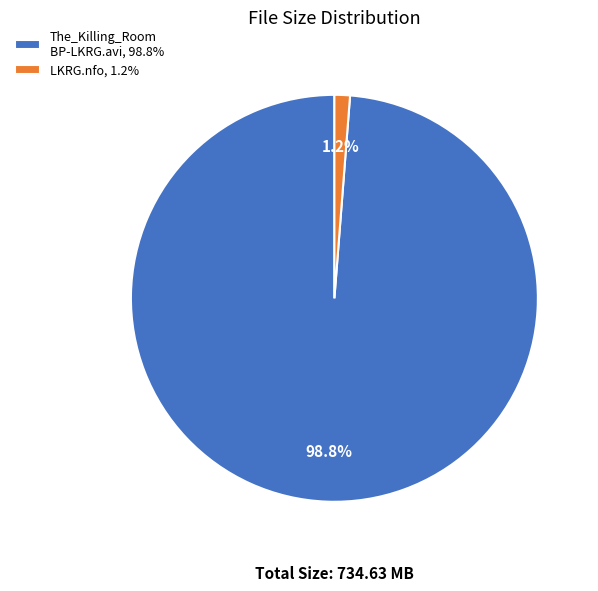

Which slice represents more than half of the pie?

The_Killing_Room BP-LKRG.avi, 98.8%